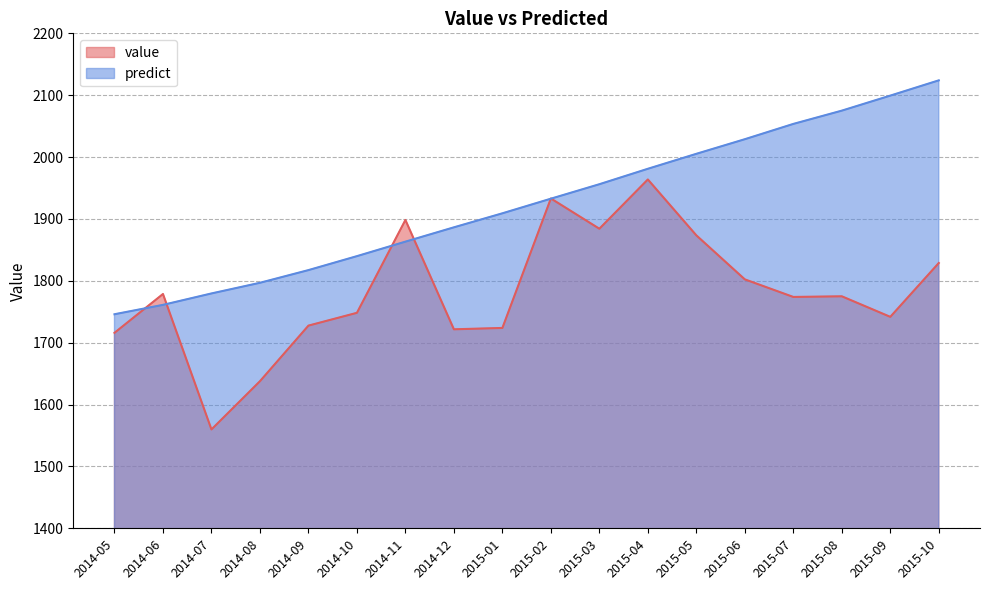

True or false: predict and value cross at least once.

True